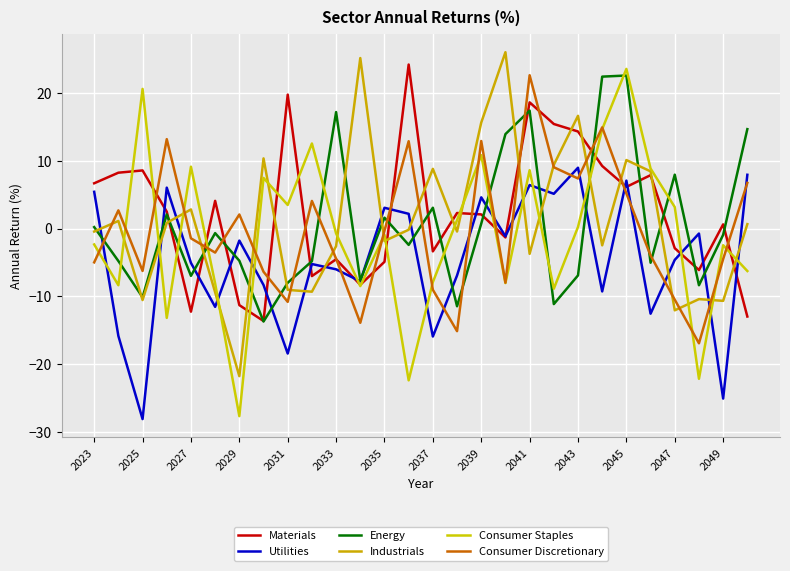

Which series has the largest total across all categories?

Materials